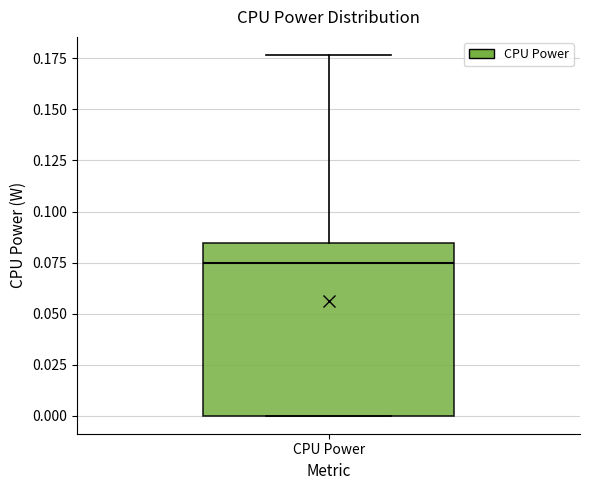

Transcribe this box plot: give where the median line is, the range the box spans, and where the two whiskers end, as read against the y-axis. The values are not printed on the chart, so give them approximately, as read against the axis.

median 0.075, box 0.000 to 0.085, whiskers 0.000 to 0.175